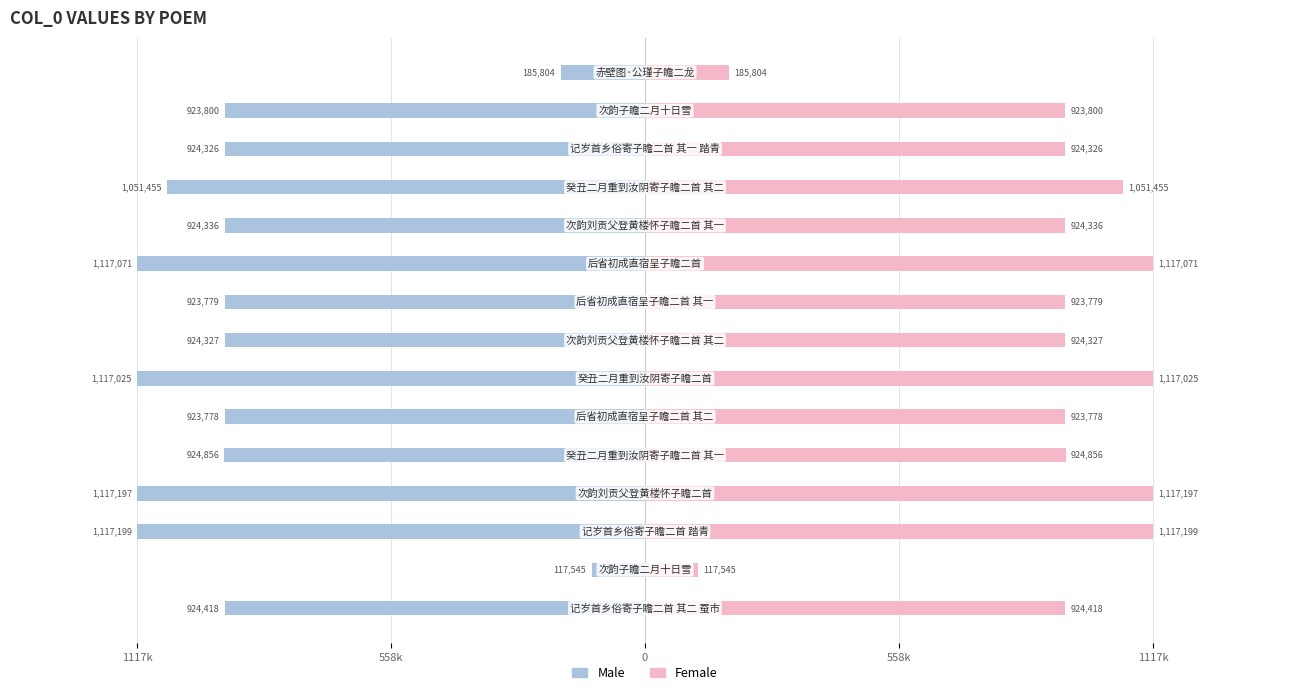

Between 0 and 558k, which series saw the biggest shift?

Male